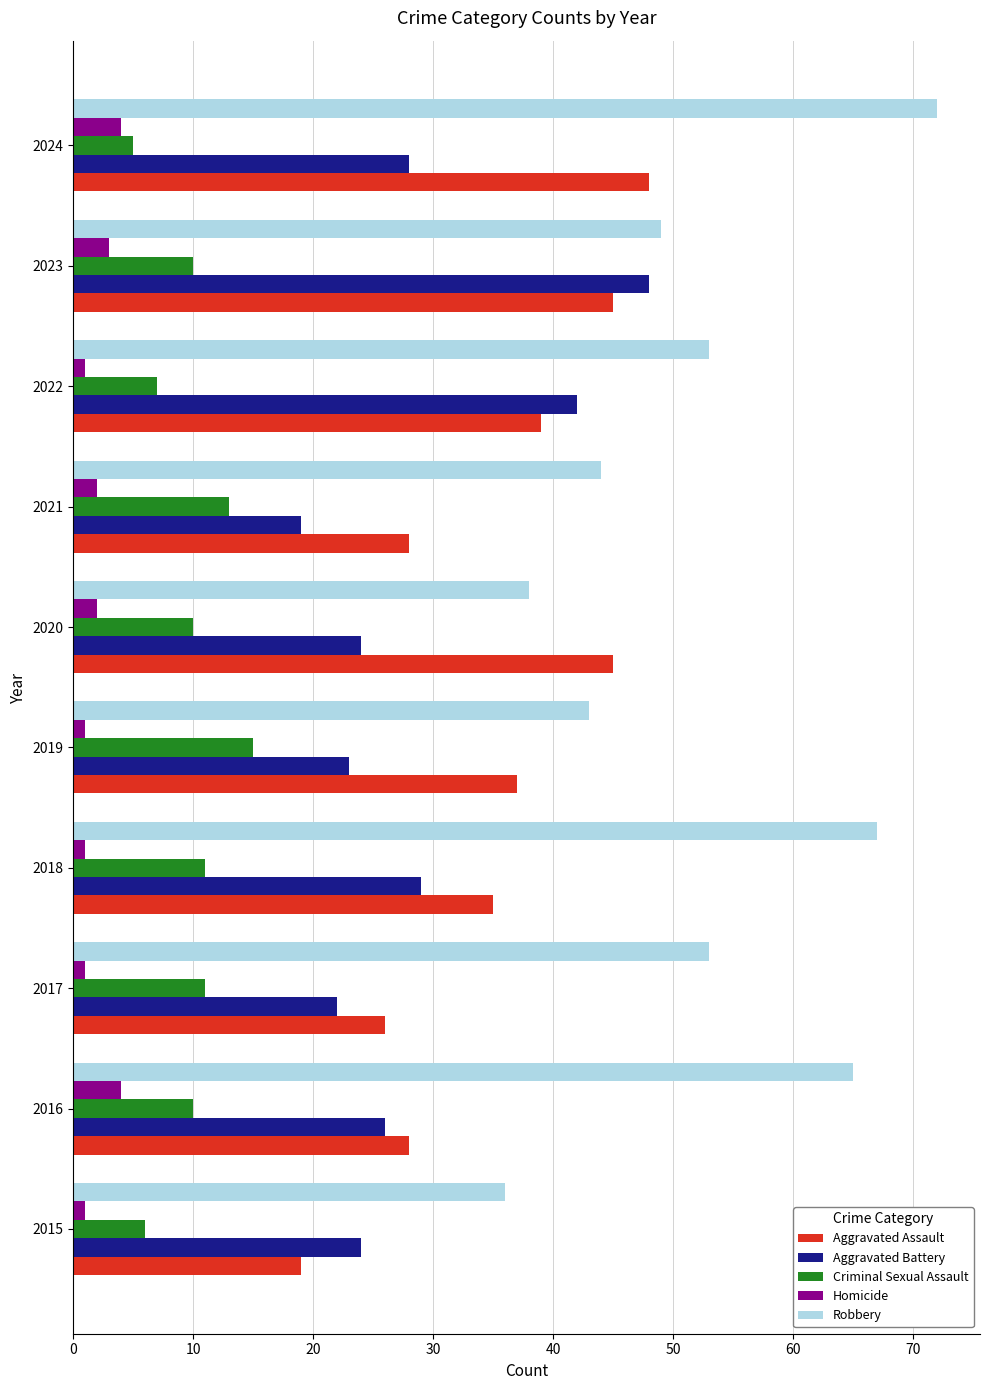

At how many categories does at least one series exceed 40?

9